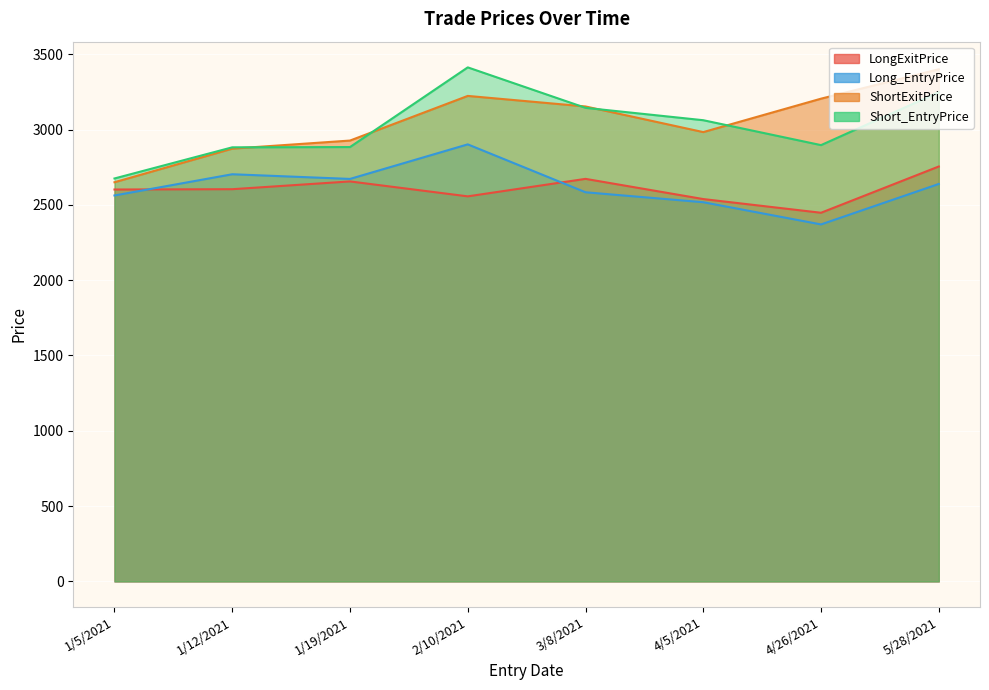

How many lines are shown in the chart?

4